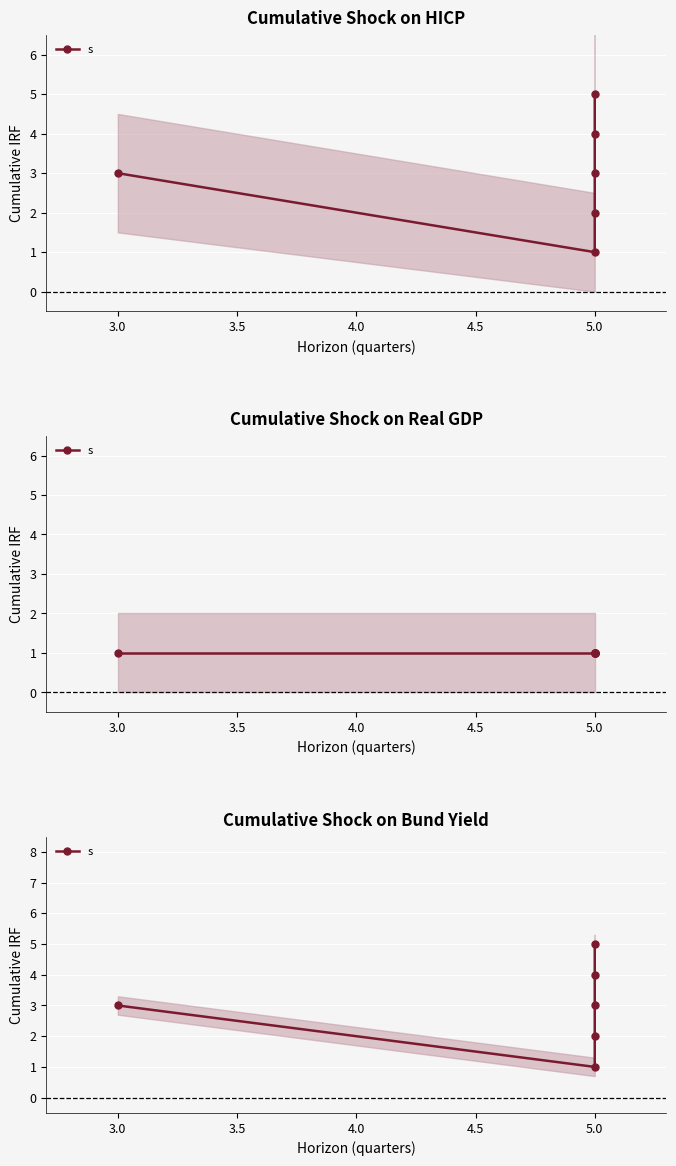

Count the values in the range 2 to 4.

4